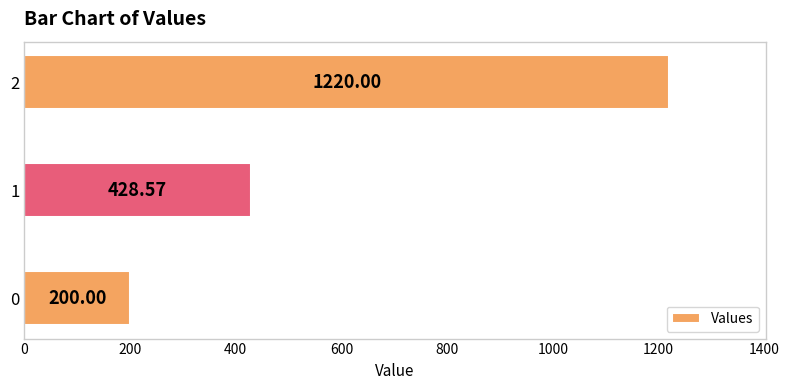

What is the difference between the maximum and minimum values?

1020.0